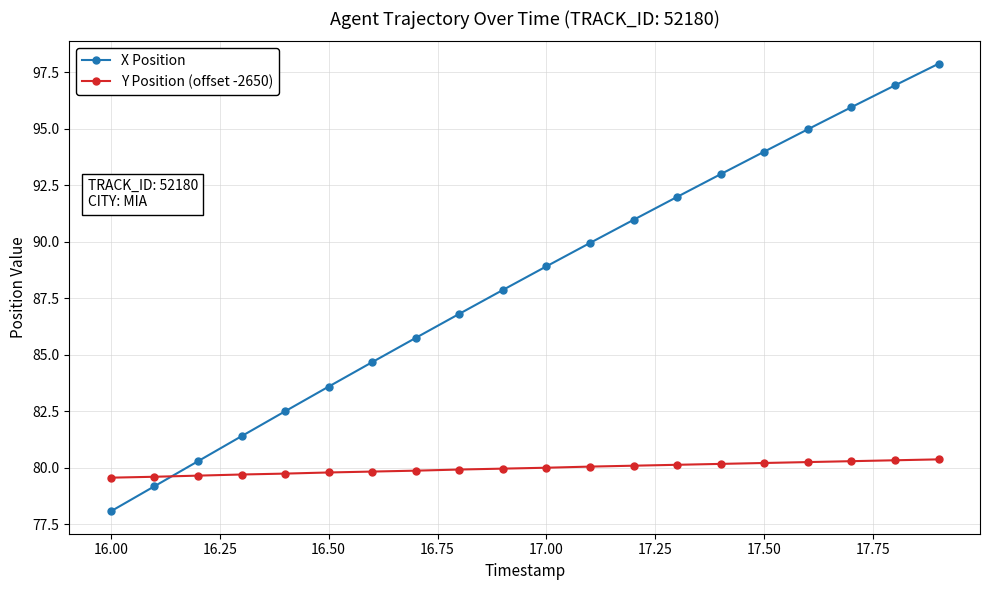

Which series has the largest total across all categories?

X Position